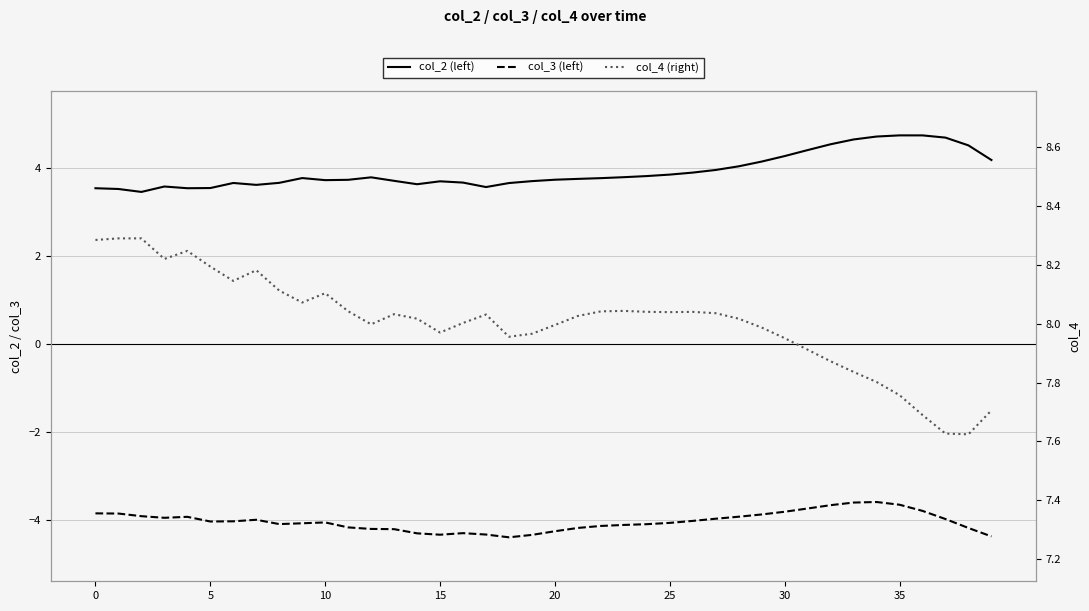

Which series has the widest spread of values?

col_2 (left)